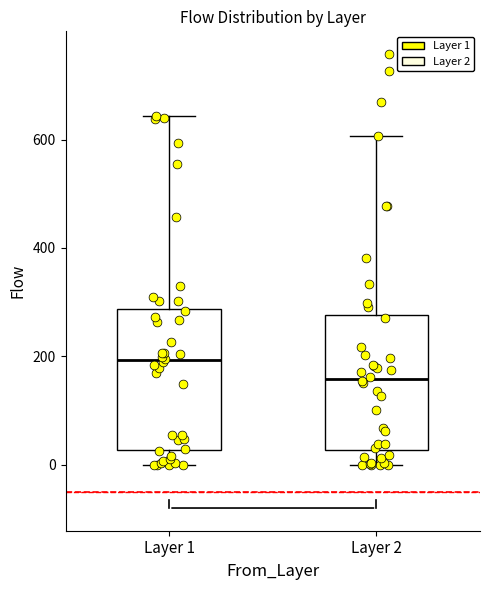

Reading left to right, read every box against the y-axis: the position of its median line, the range the box covers, and the ends of its whiskers. The values are not printed on the chart, so give them approximately, as read against the axis.

Layer 1: median 200, box 20 to 280, whiskers 0 to 640
Layer 2: median 160, box 20 to 280, whiskers 0 to 600